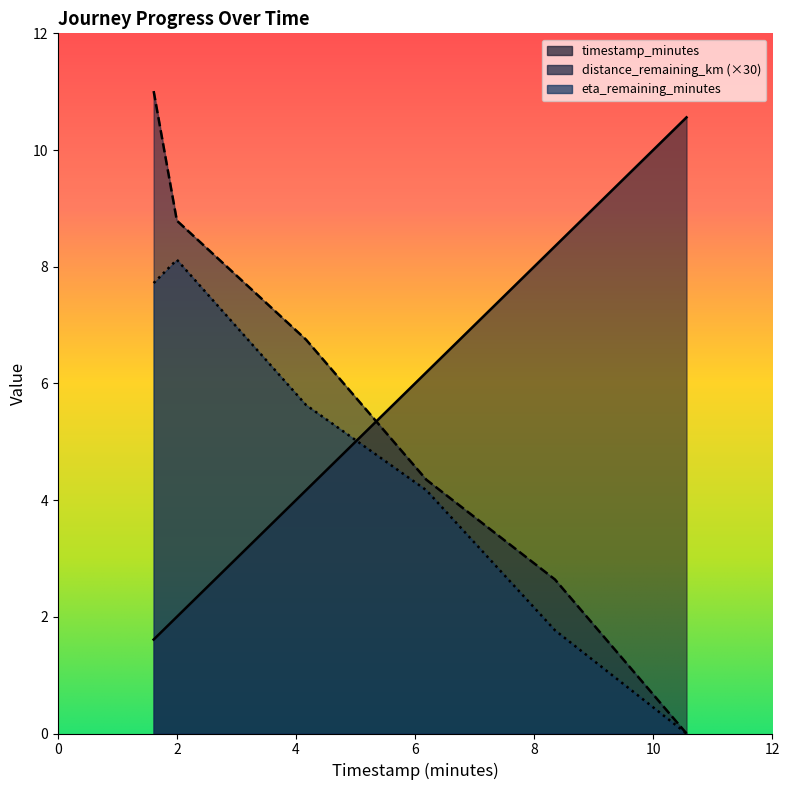

Reading left to right, list all the values displayed in this chart.

timestamp_minutes: 1.61=1.6	2.0=2.0	4.17=4.2	6.19=6.2	8.35=8.3	10.56=10.6
distance_remaining_km: 1.61=11.0	2.0=8.8	4.17=6.8	6.19=4.3	8.35=2.6	10.56=0.0
eta_remaining_minutes: 1.61=7.7	2.0=8.1	4.17=5.6	6.19=4.2	8.35=1.8	10.56=0.0